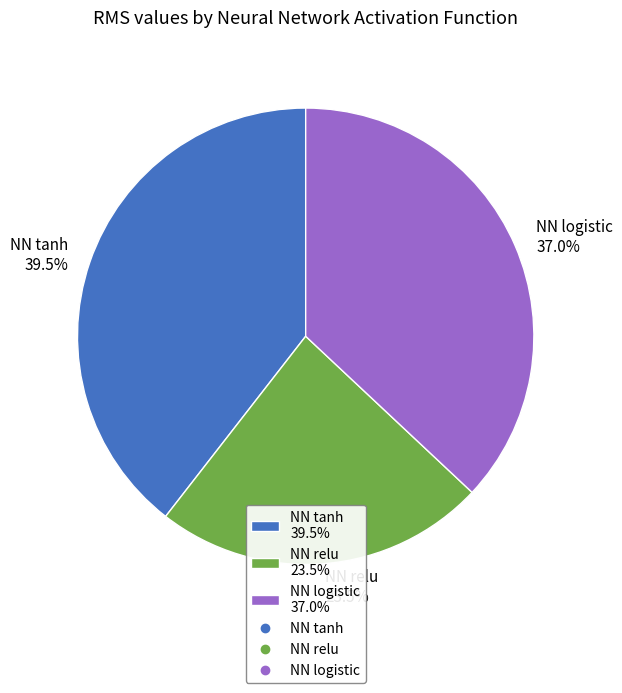

How many segments does this pie chart have?

3